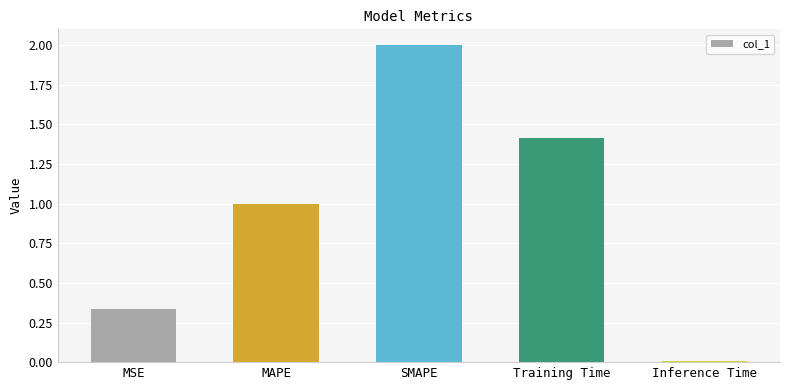

What is the label of the 5th bar from the left?

Inference Time